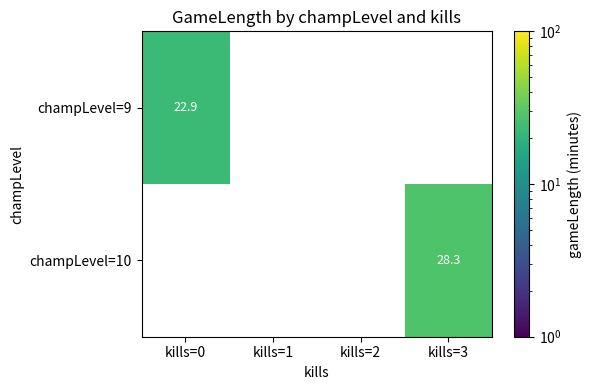

Reading left to right, list all the values displayed in this chart.

champLevel=9: 22.9	0.0	0.0	0.0
champLevel=10: 0.0	0.0	0.0	28.3